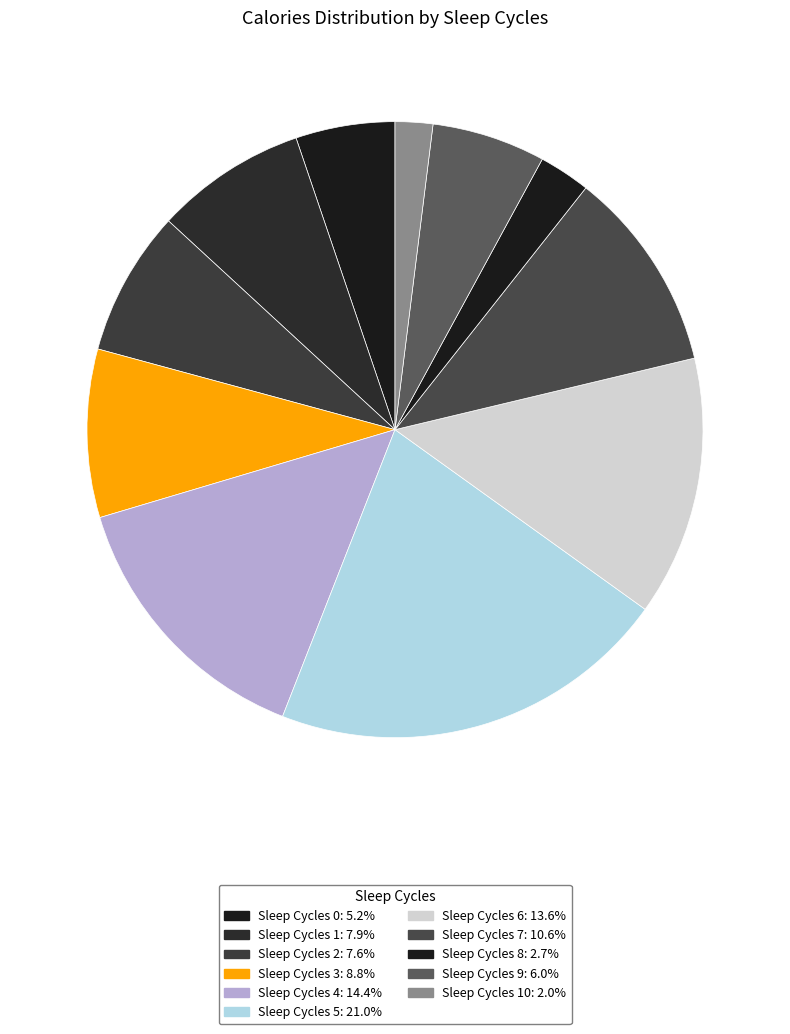

How many segments does this pie chart have?

11